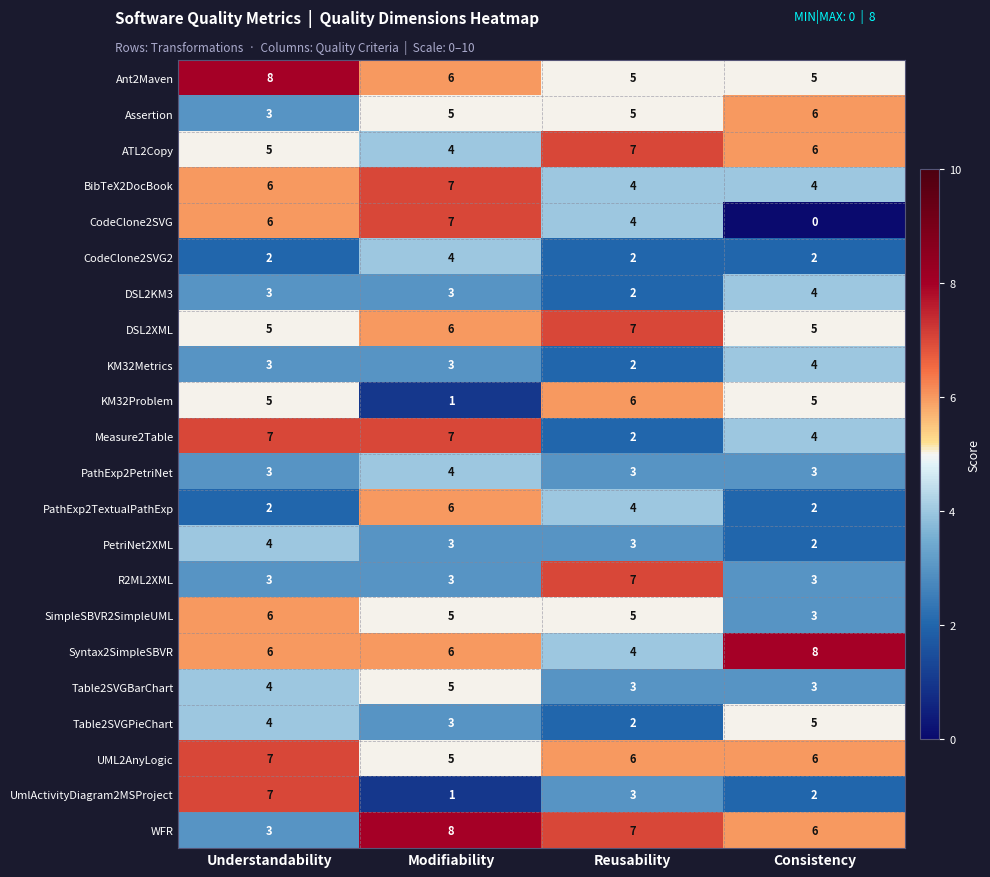

What is the total value across all series at Understandability?

102